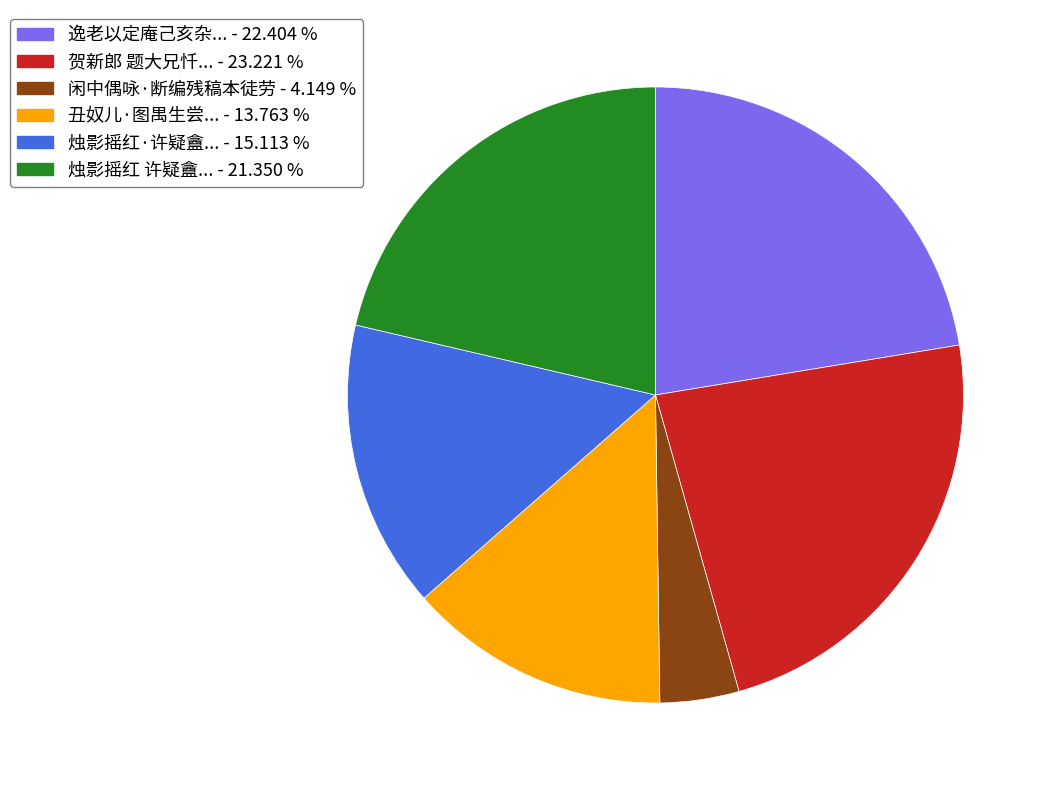

Is there a majority slice in this chart?

No